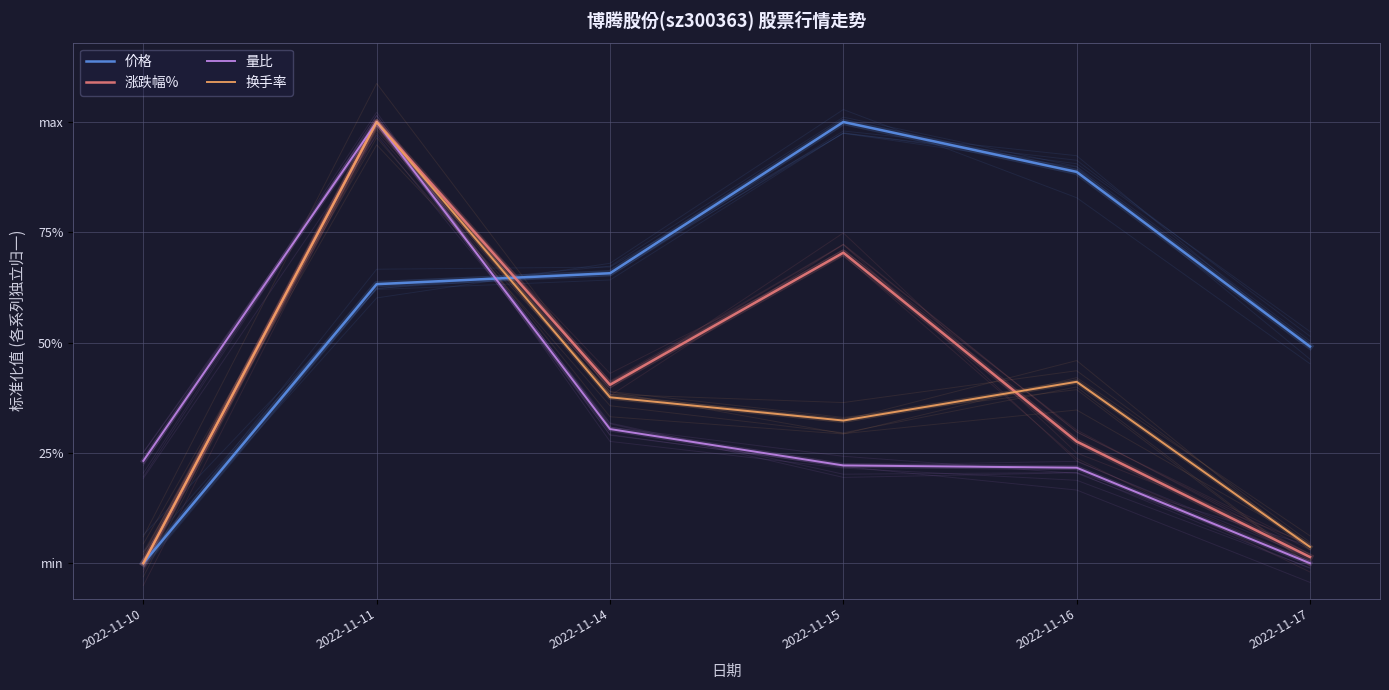

The value of 换手率 at 2022-11-11 is 0.4. True or false?

False